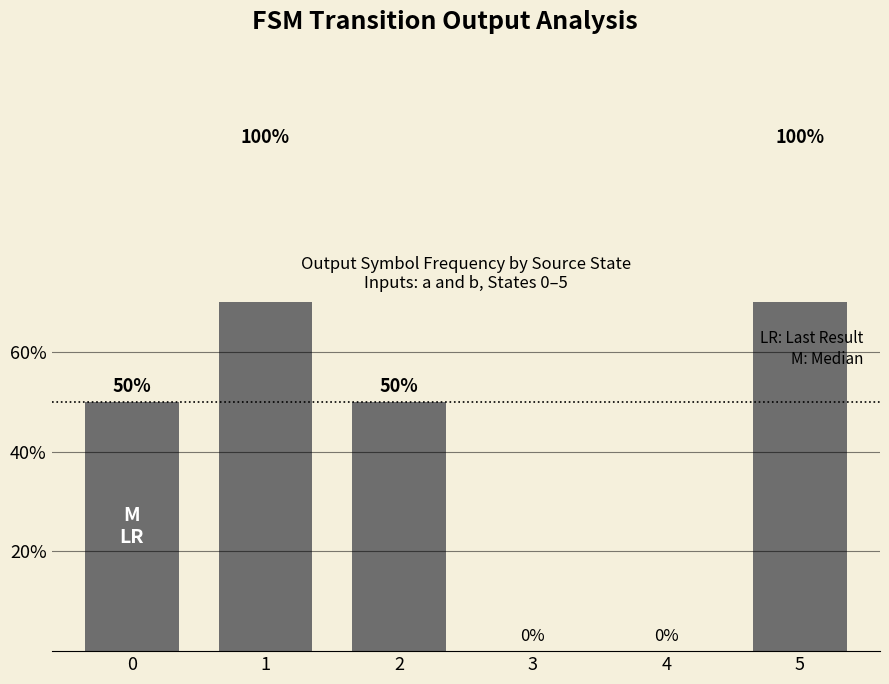

List the labels in order of value, smallest first.

3, 4, 0, 2, 1, 5